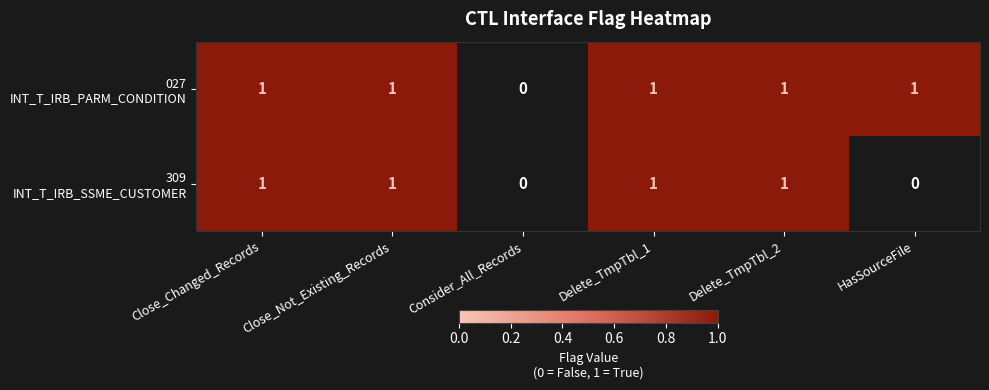

Count the number of categories in the chart.

6